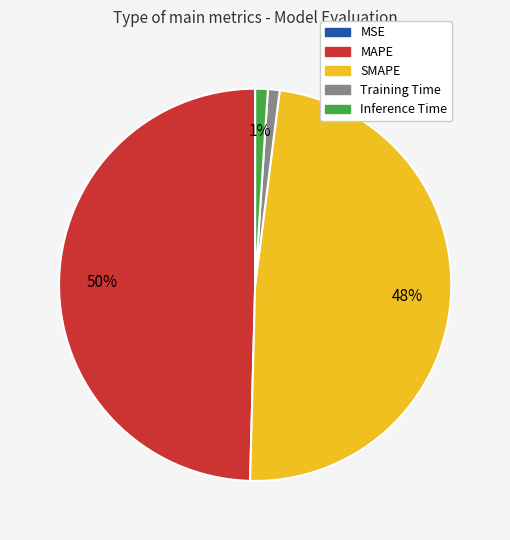

To the nearest percent, what is the difference between the largest and smallest slice percentages?

50%